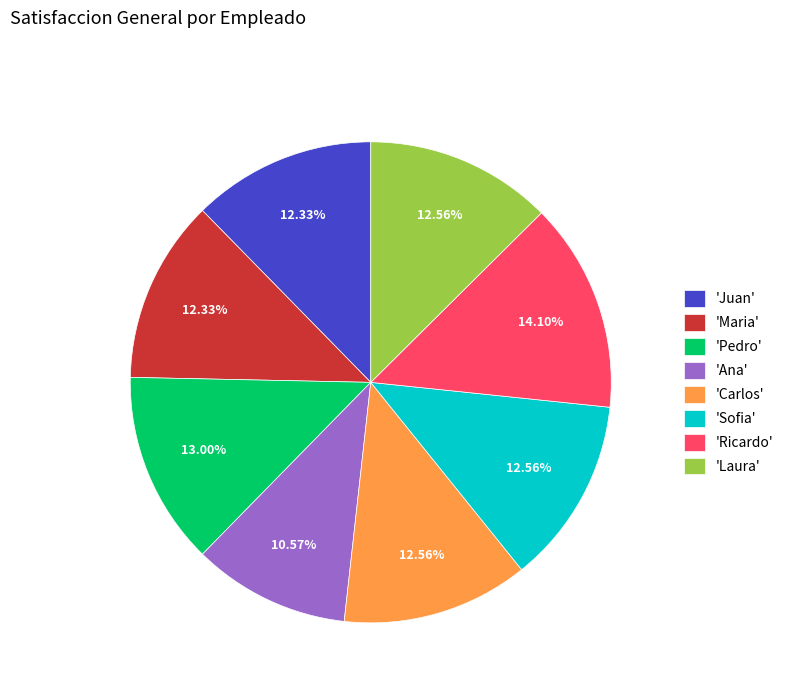

Approximately how many times larger is the value at 'Ricardo' compared to 'Pedro'?

1.1